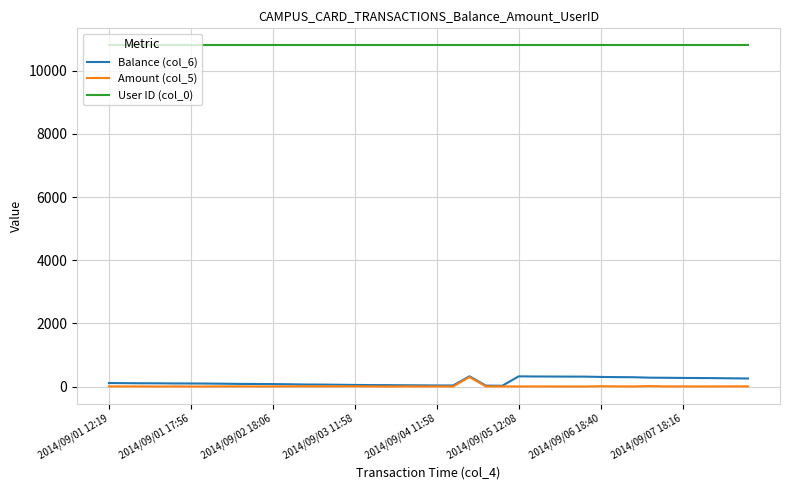

What is the difference between the second highest and second lowest values in the Amount (col_5) series?

13.2